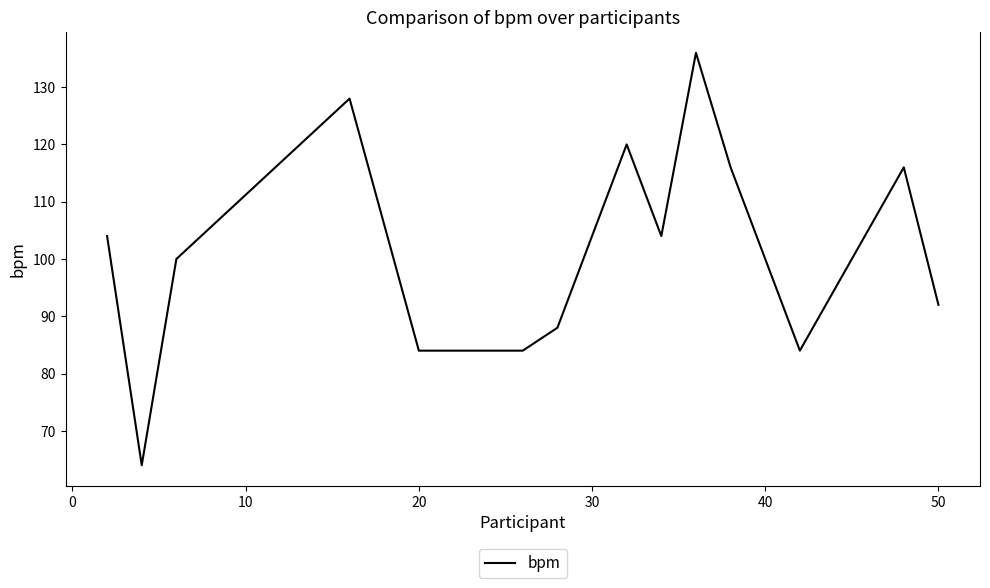

What is the sum of all values?

1420